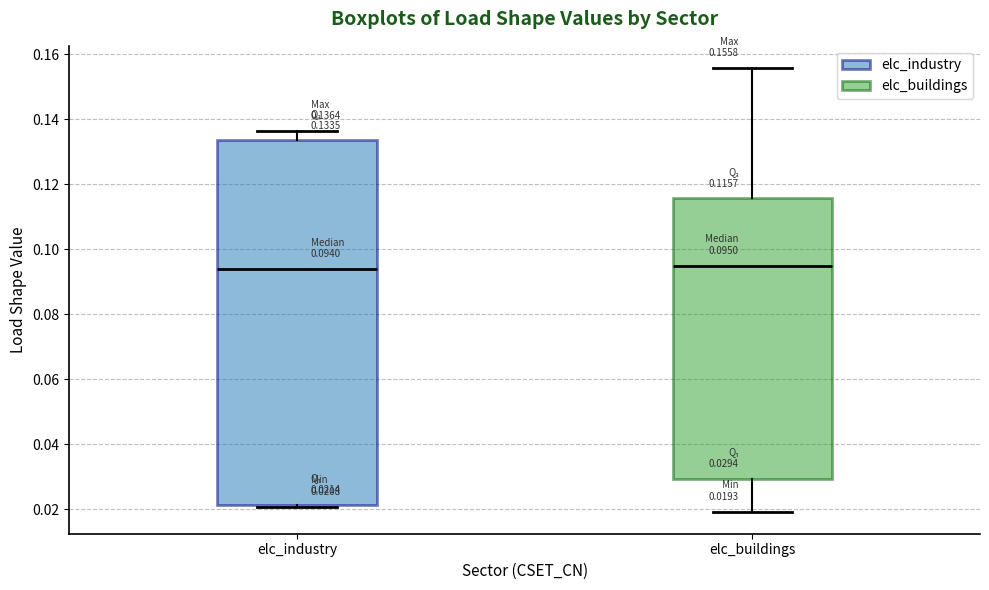

Which box is the tallest, from its lower edge to its upper edge?

elc_industry